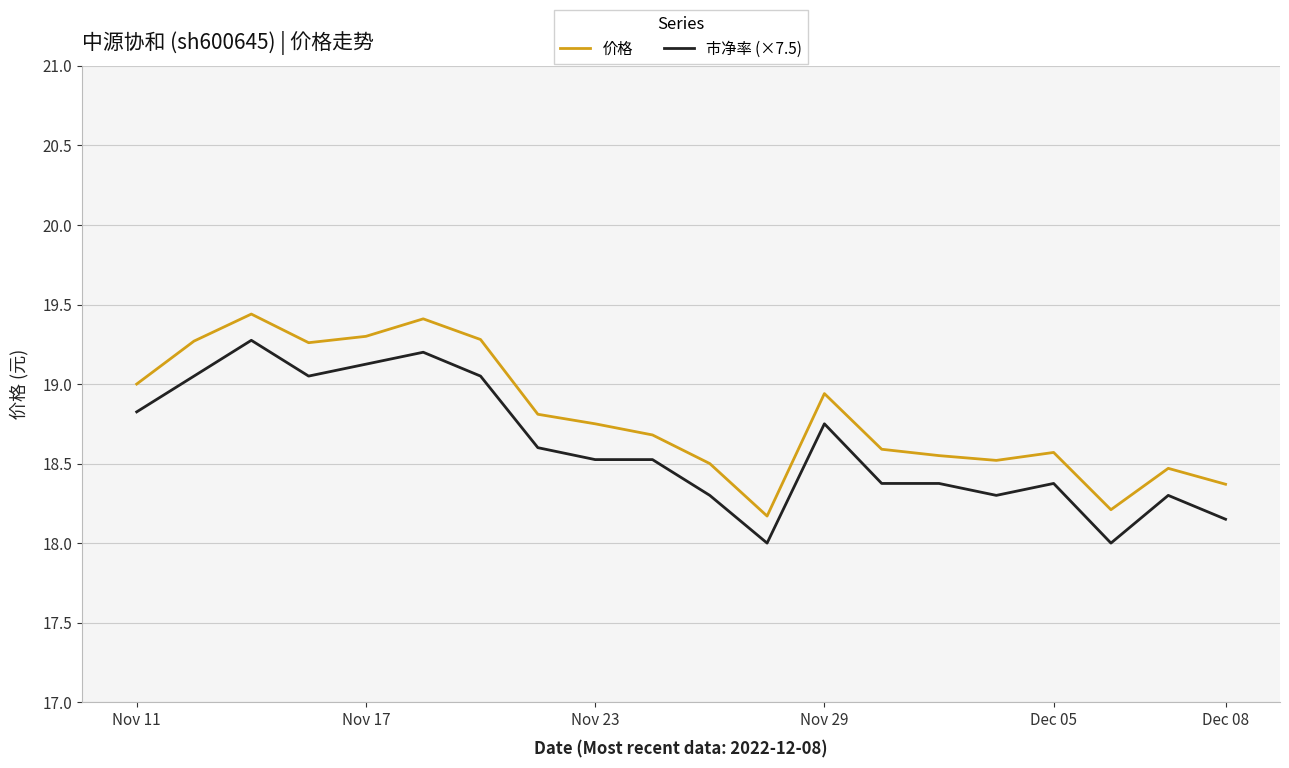

True or false: 价格 and 市净率 (×7.5) intersect in this chart.

False